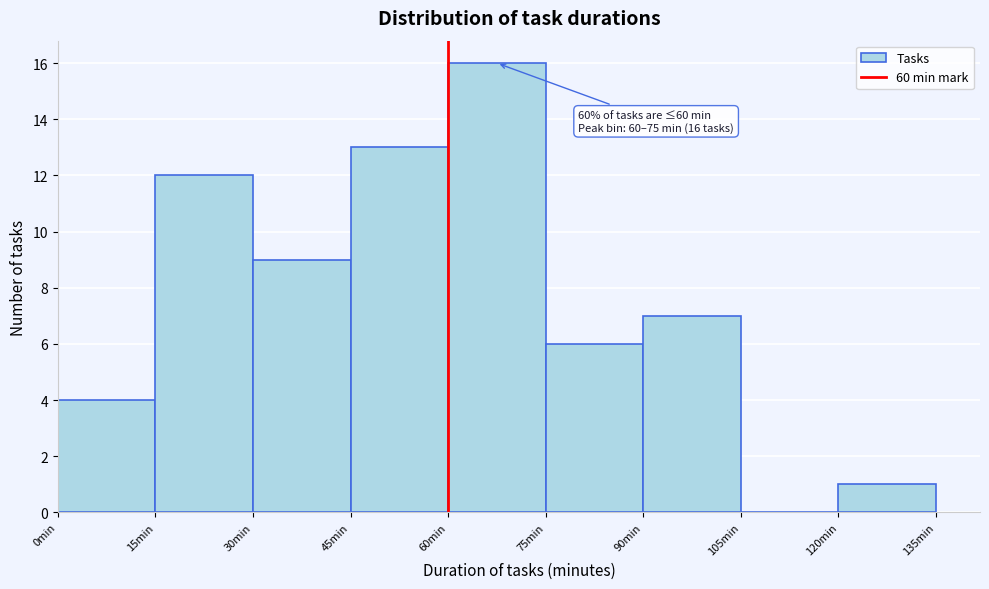

Which range on the x-axis has the tallest bar?

60 to 75